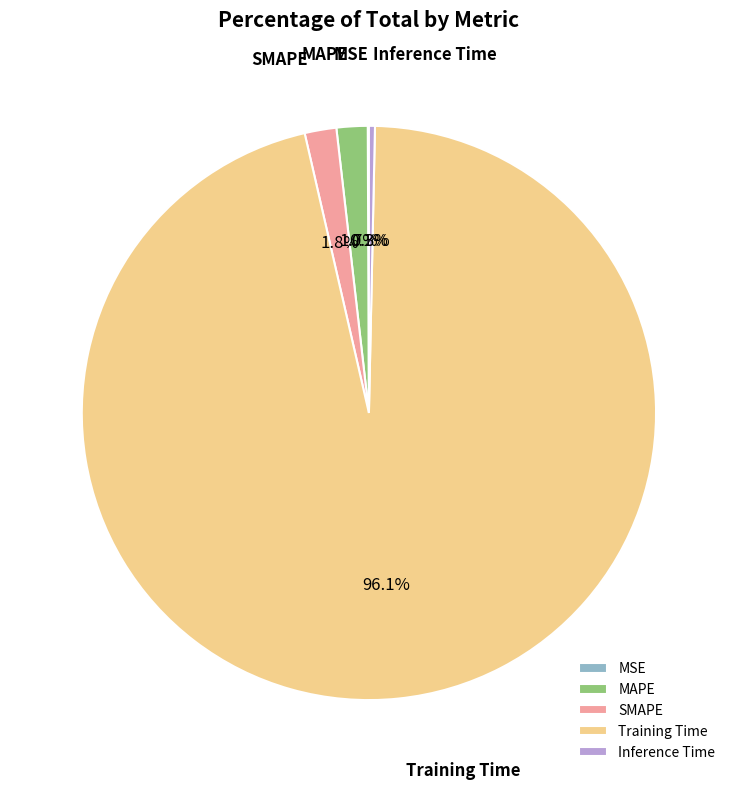

What is the majority slice?

Training Time